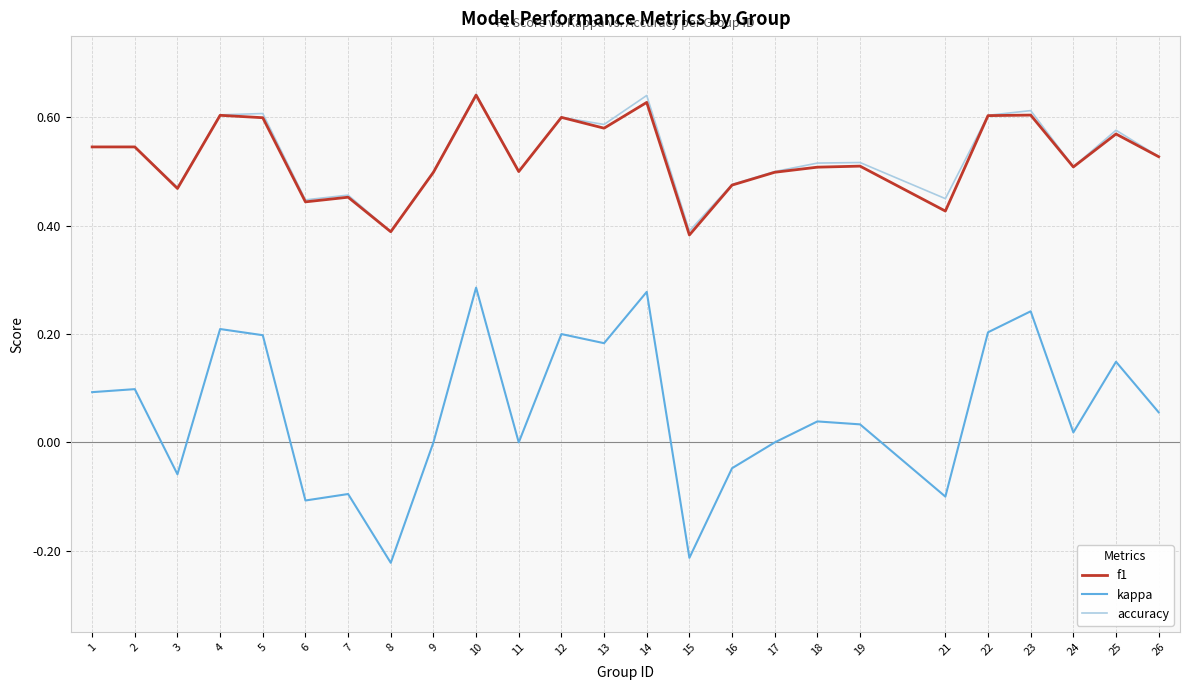

How many categories are shown in the chart?

25